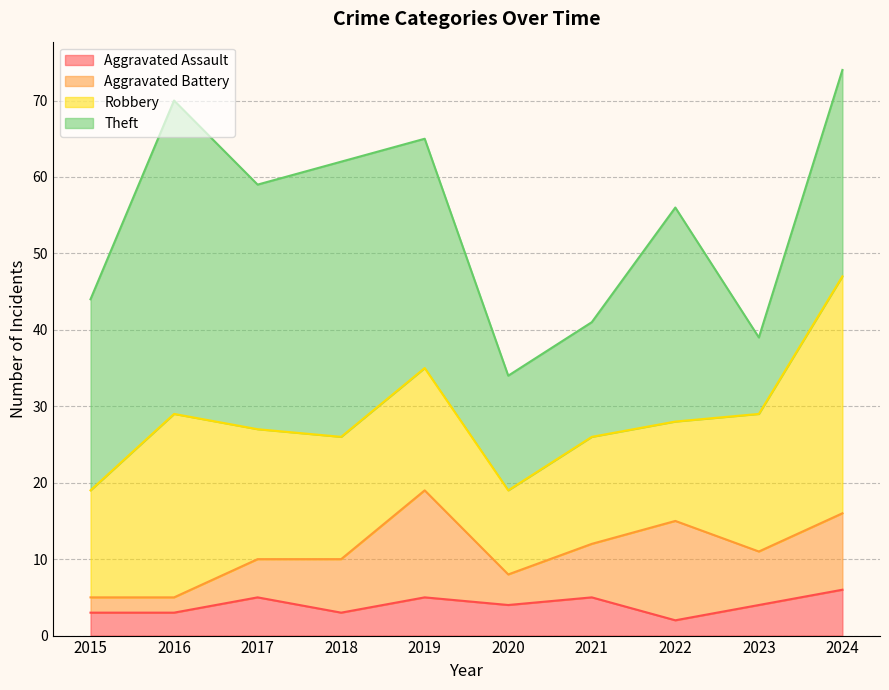

Does the chart have visible grid lines?

Yes